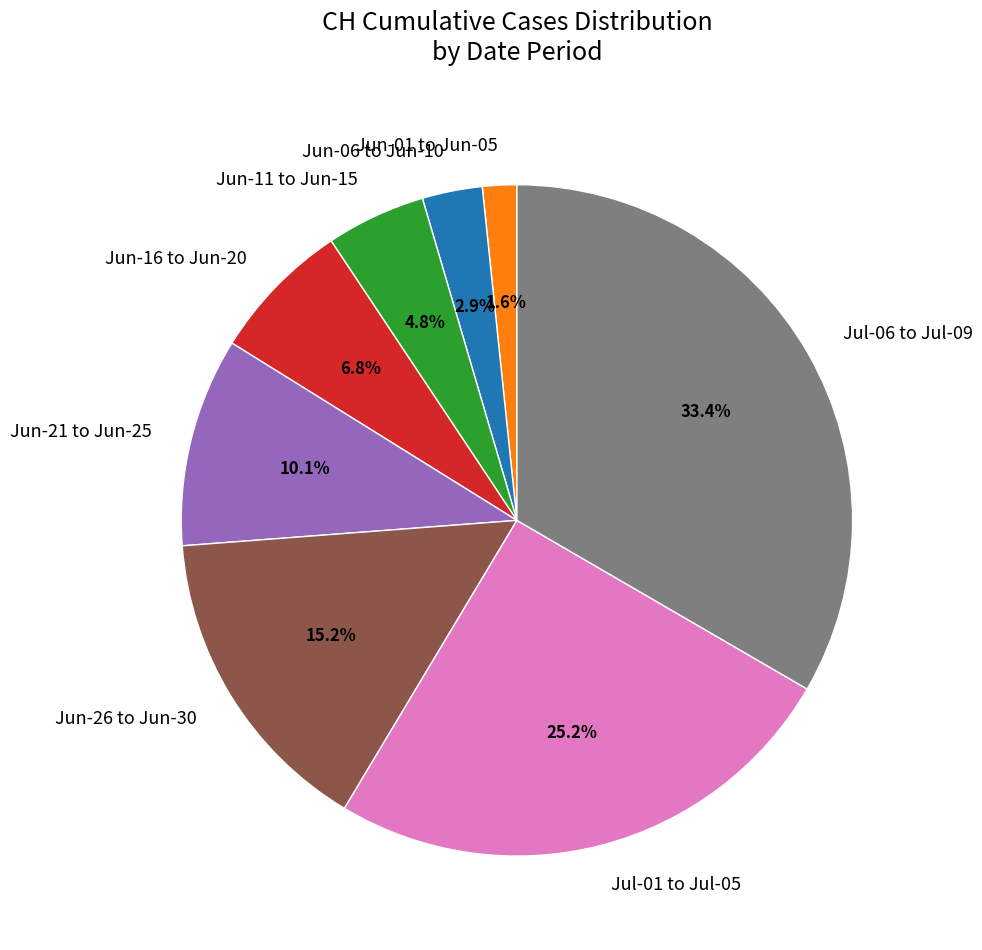

Rank the categories by value from lowest to highest.

Jun-01 to Jun-05, Jun-06 to Jun-10, Jun-11 to Jun-15, Jun-16 to Jun-20, Jun-21 to Jun-25, Jun-26 to Jun-30, Jul-01 to Jul-05, Jul-06 to Jul-09